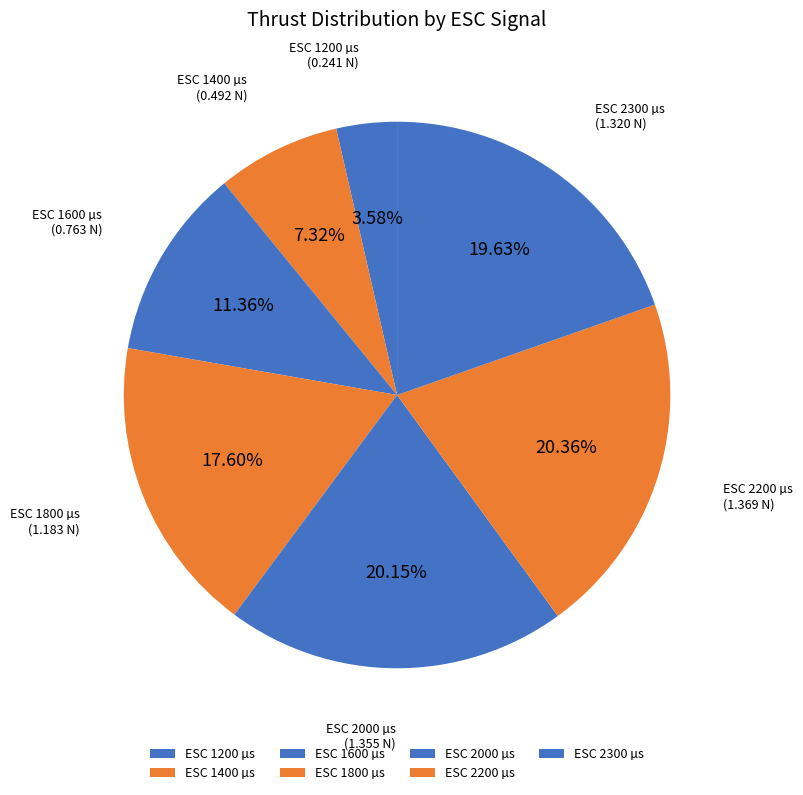

How many slices are in this pie chart?

7